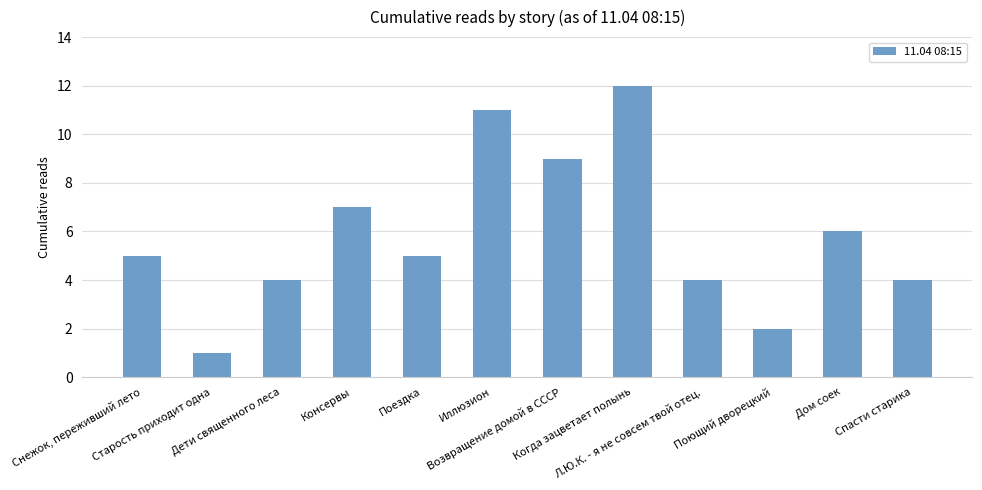

What is the value of the 6th bar from the left?

11